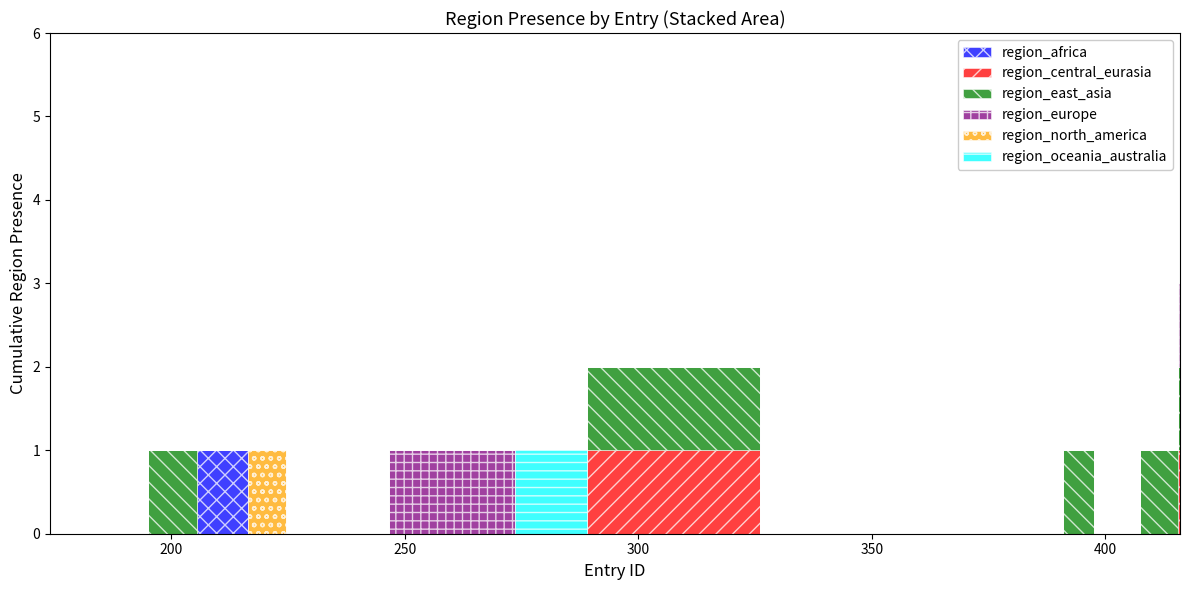

Which series changed the most between 174 and 389?

region_africa